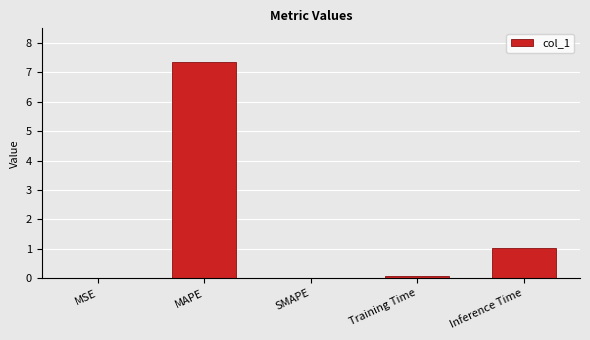

Does the chart contain stacked bars?

No